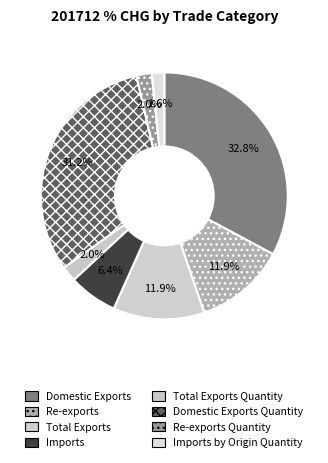

Is there a majority slice in this chart?

No